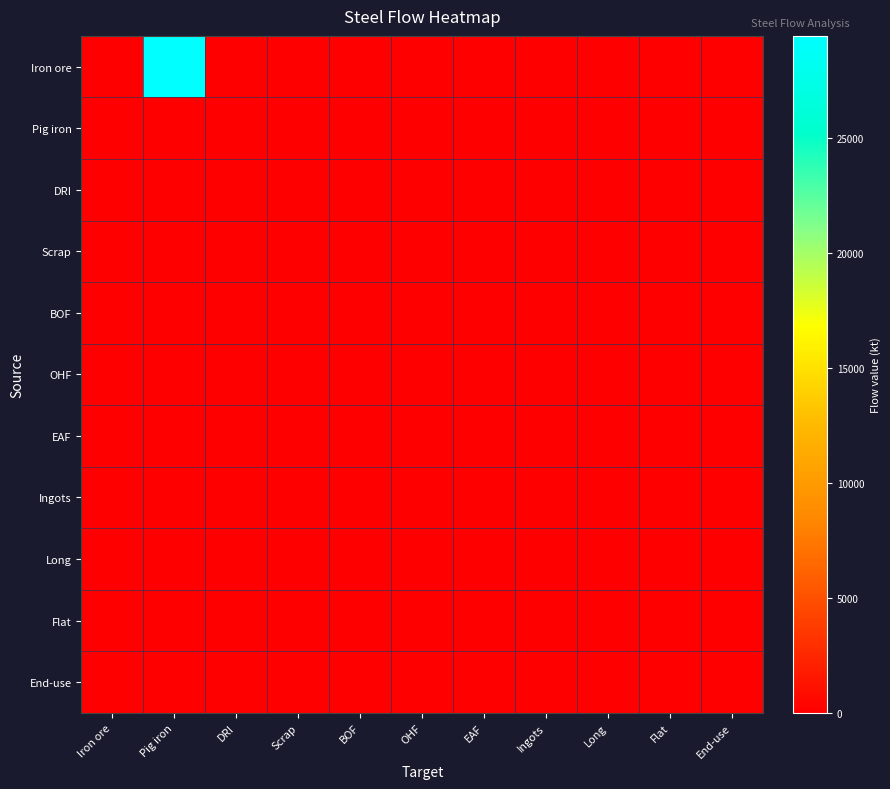

Reading left to right, list all the values displayed in this chart.

Iron ore: Iron ore=0.0	Pig iron=29437.9	DRI=0.0	Scrap=0.0	BOF=0.0	OHF=0.0	EAF=0.0	Ingots=0.0	Long=0.0	Flat=0.0	End-use=0.0
Pig iron: Iron ore=0.0	Pig iron=0.0	DRI=0.0	Scrap=0.0	BOF=0.0	OHF=0.0	EAF=0.0	Ingots=0.0	Long=0.0	Flat=0.0	End-use=0.0
DRI: Iron ore=0.0	Pig iron=0.0	DRI=0.0	Scrap=0.0	BOF=0.0	OHF=0.0	EAF=0.0	Ingots=0.0	Long=0.0	Flat=0.0	End-use=0.0
Scrap: Iron ore=0.0	Pig iron=0.0	DRI=0.0	Scrap=0.0	BOF=0.0	OHF=0.0	EAF=0.0	Ingots=0.0	Long=0.0	Flat=0.0	End-use=0.0
BOF: Iron ore=0.0	Pig iron=0.0	DRI=0.0	Scrap=0.0	BOF=0.0	OHF=0.0	EAF=0.0	Ingots=0.0	Long=0.0	Flat=0.0	End-use=0.0
OHF: Iron ore=0.0	Pig iron=0.0	DRI=0.0	Scrap=0.0	BOF=0.0	OHF=0.0	EAF=0.0	Ingots=0.0	Long=0.0	Flat=0.0	End-use=0.0
EAF: Iron ore=0.0	Pig iron=0.0	DRI=0.0	Scrap=0.0	BOF=0.0	OHF=0.0	EAF=0.0	Ingots=0.0	Long=0.0	Flat=0.0	End-use=0.0
Ingots: Iron ore=0.0	Pig iron=0.0	DRI=0.0	Scrap=0.0	BOF=0.0	OHF=0.0	EAF=0.0	Ingots=0.0	Long=0.0	Flat=0.0	End-use=0.0
Long: Iron ore=0.0	Pig iron=0.0	DRI=0.0	Scrap=0.0	BOF=0.0	OHF=0.0	EAF=0.0	Ingots=0.0	Long=0.0	Flat=0.0	End-use=0.0
Flat: Iron ore=0.0	Pig iron=0.0	DRI=0.0	Scrap=0.0	BOF=0.0	OHF=0.0	EAF=0.0	Ingots=0.0	Long=0.0	Flat=0.0	End-use=0.0
End-use: Iron ore=0.0	Pig iron=0.0	DRI=0.0	Scrap=0.0	BOF=0.0	OHF=0.0	EAF=0.0	Ingots=0.0	Long=0.0	Flat=0.0	End-use=0.0